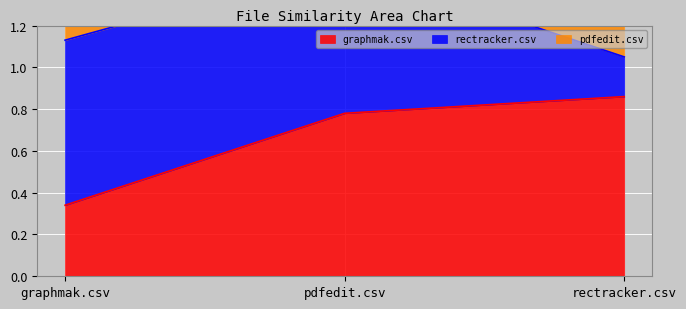

List the labels in order of graphmak.csv value, smallest first.

graphmak.csv, pdfedit.csv, rectracker.csv